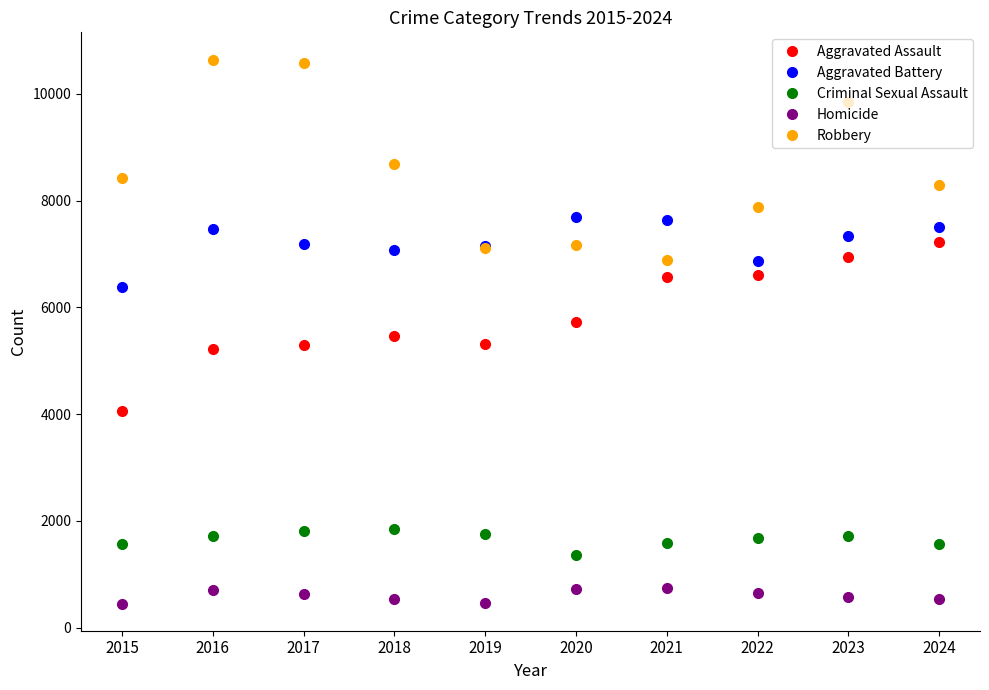

What is the value of the Criminal Sexual Assault point at the 10th from the left?

1563